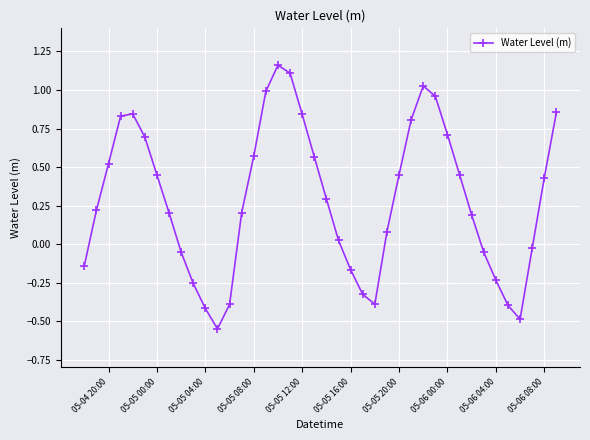

How many points are higher than both their immediate neighbors (excluding endpoints)?

3